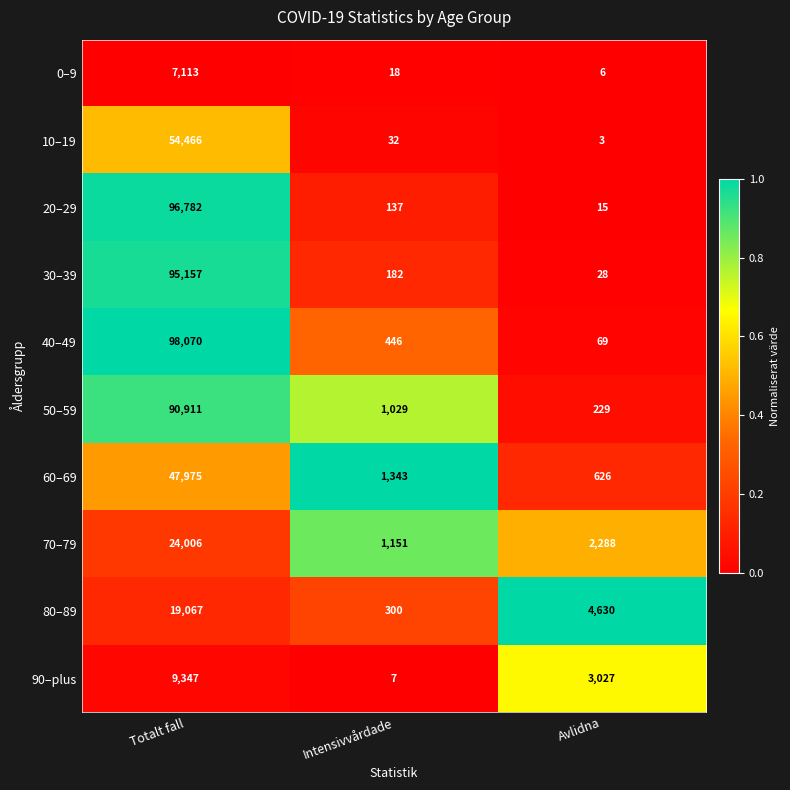

At which category is the sum across all series the highest?

Totalt fall